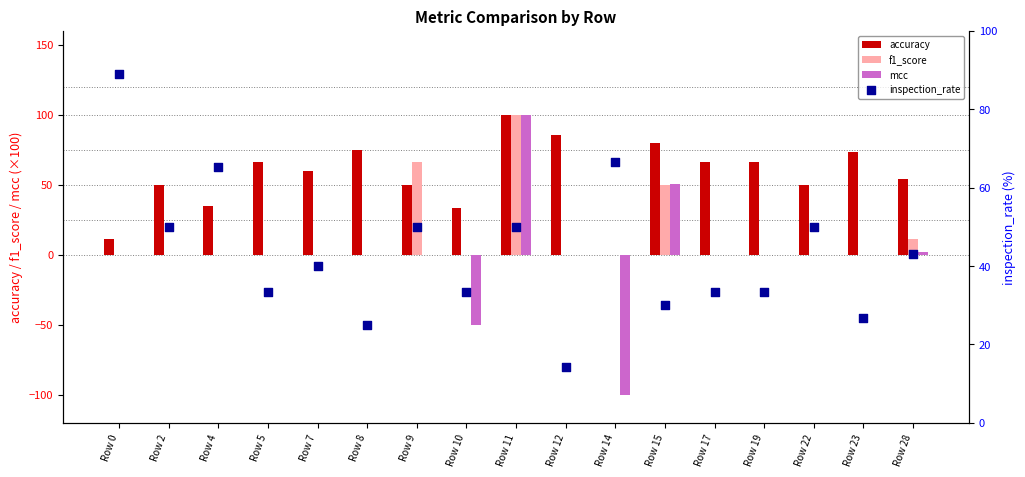

Is the value of mcc at Row 12 greater than the value of f1_score at Row 22?

No